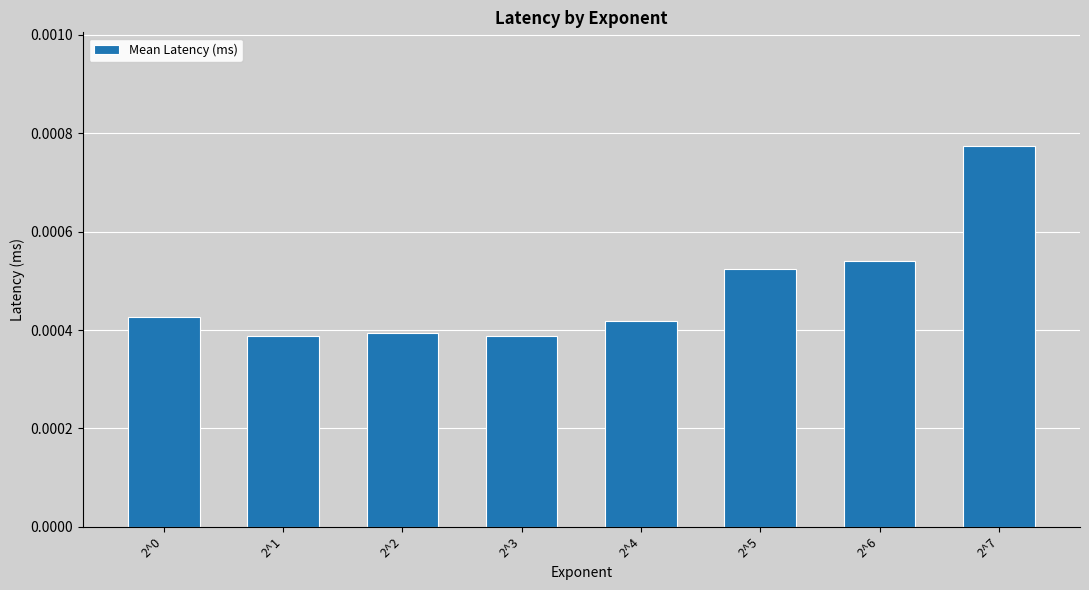

Between 2^0 and 2^7, which is larger?

2^7